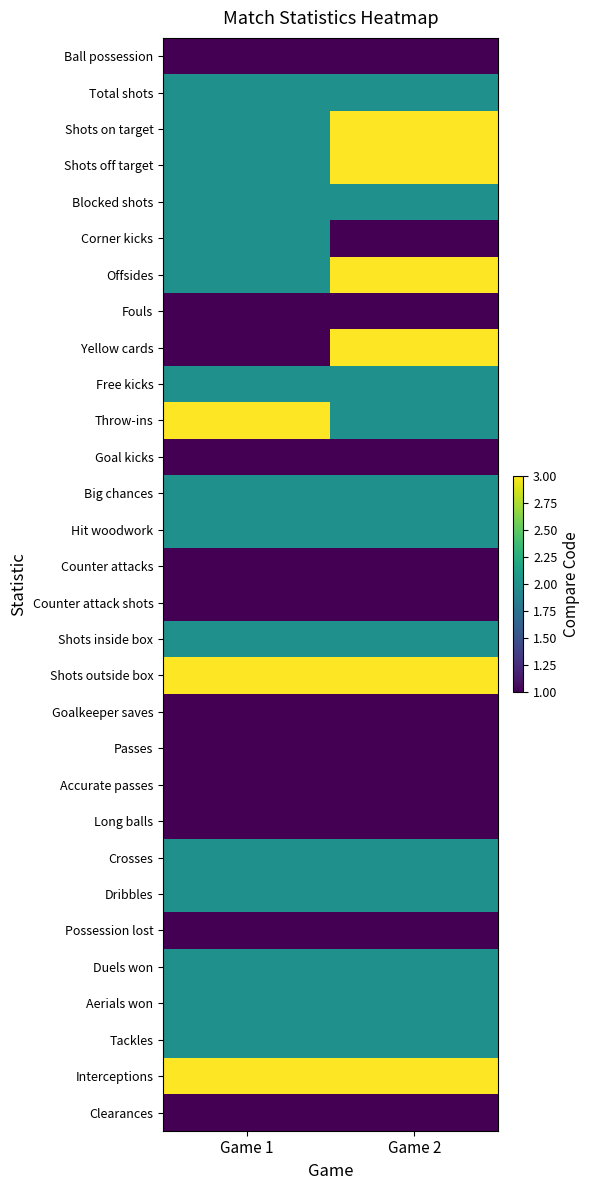

At how many categories does at least one series exceed 1?

2